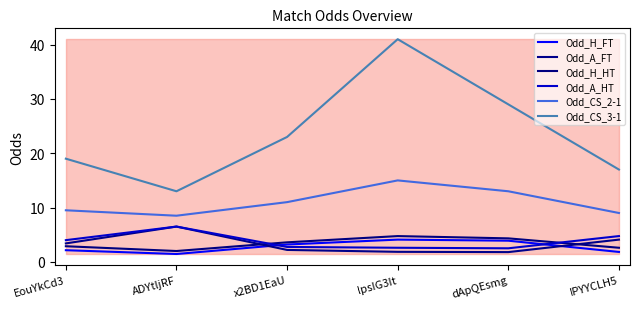

What position from the right is IPYYCLH5?

1